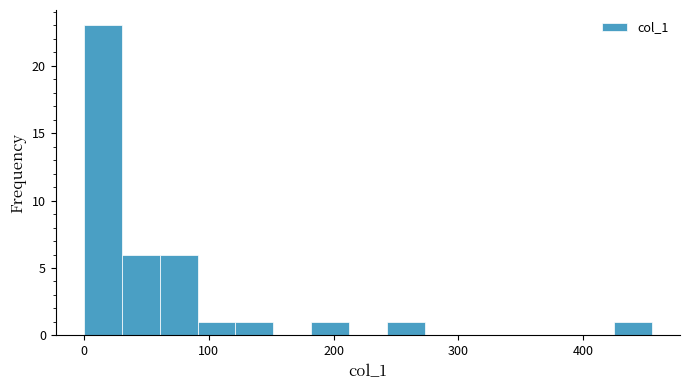

Read against the x-axis, roughly where is the centre of the tallest bar?

20